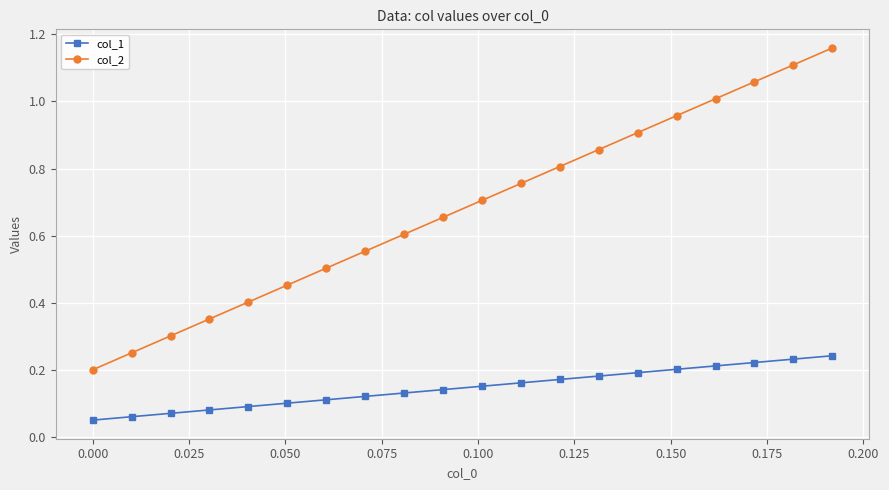

True or false: col_2 has more than 0 interior local peaks.

False